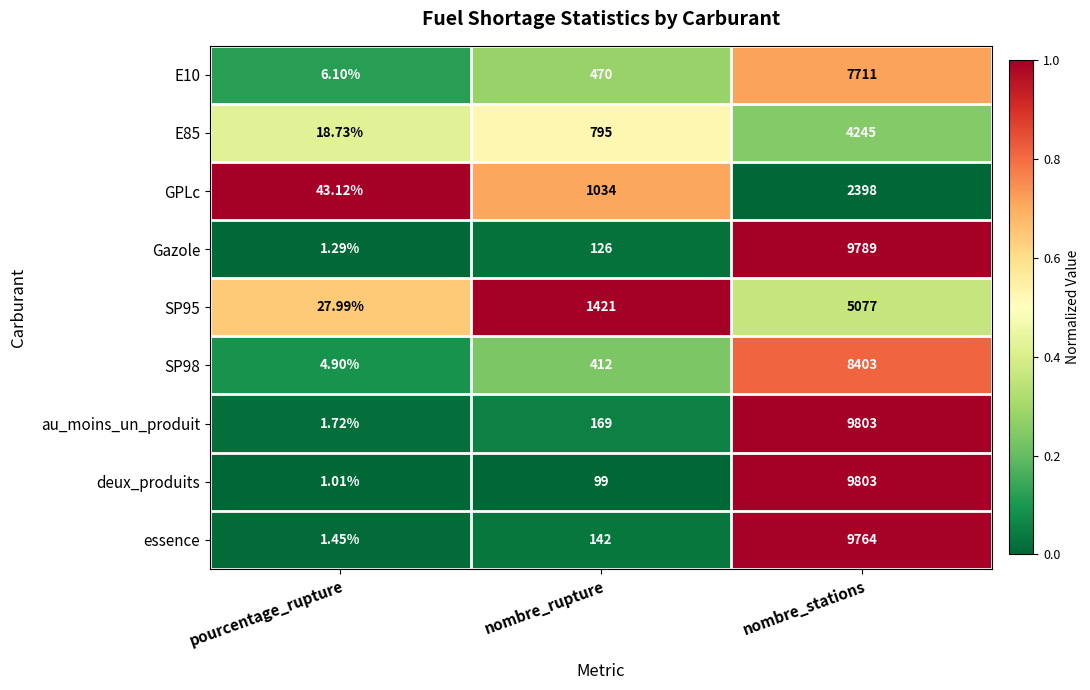

Which series has the largest total across all categories?

au_moins_un_produit